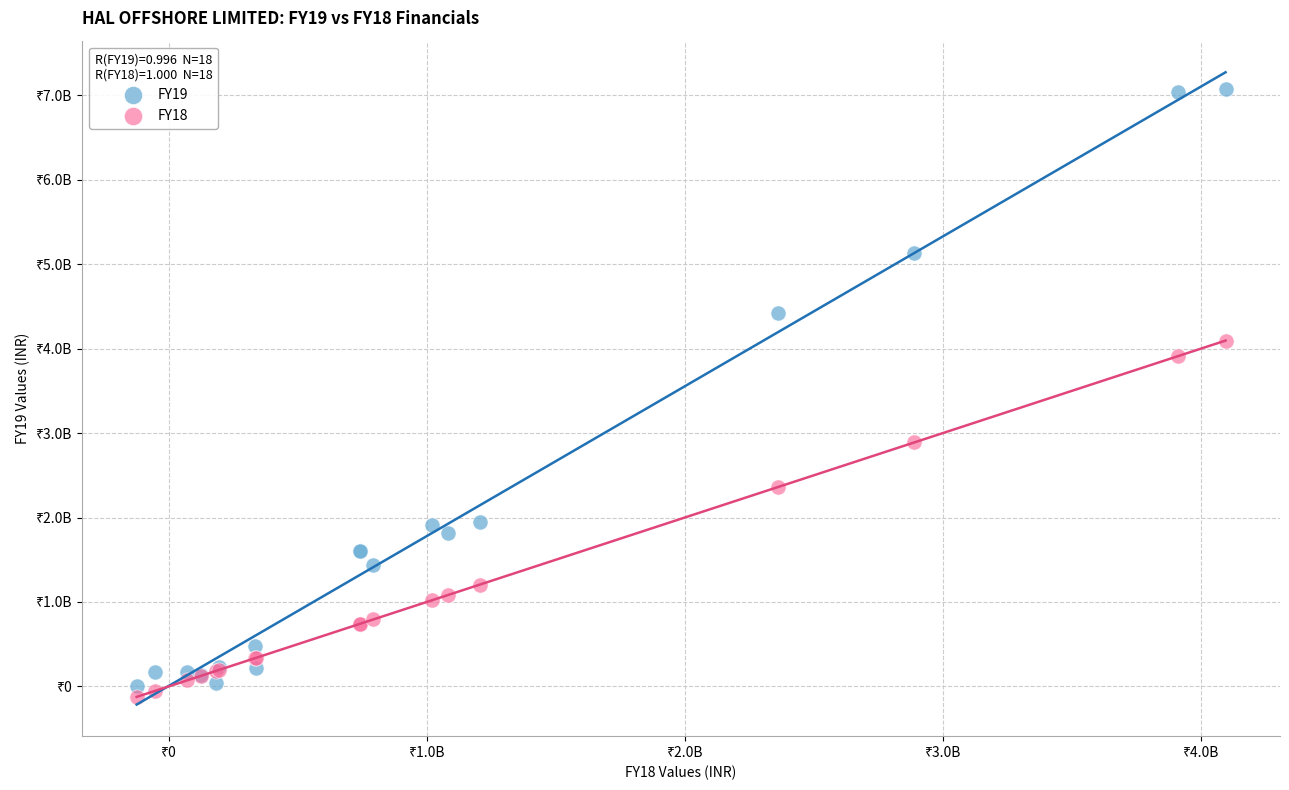

Which series contains the highest Y value?

FY19